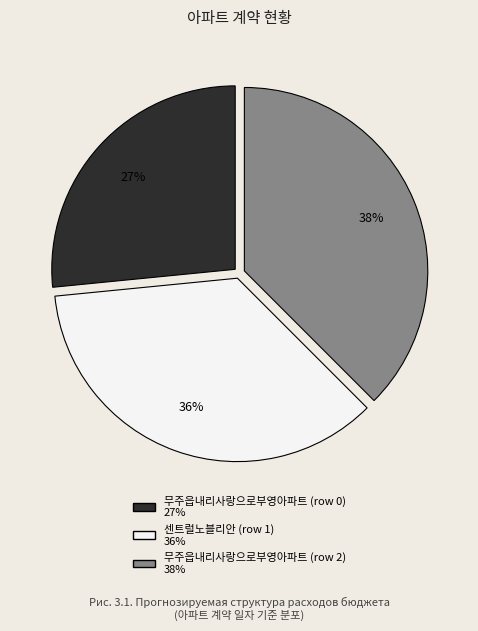

Which category has the biggest portion of the pie?

무주읍내리사랑으로부영아파트 (row 2)